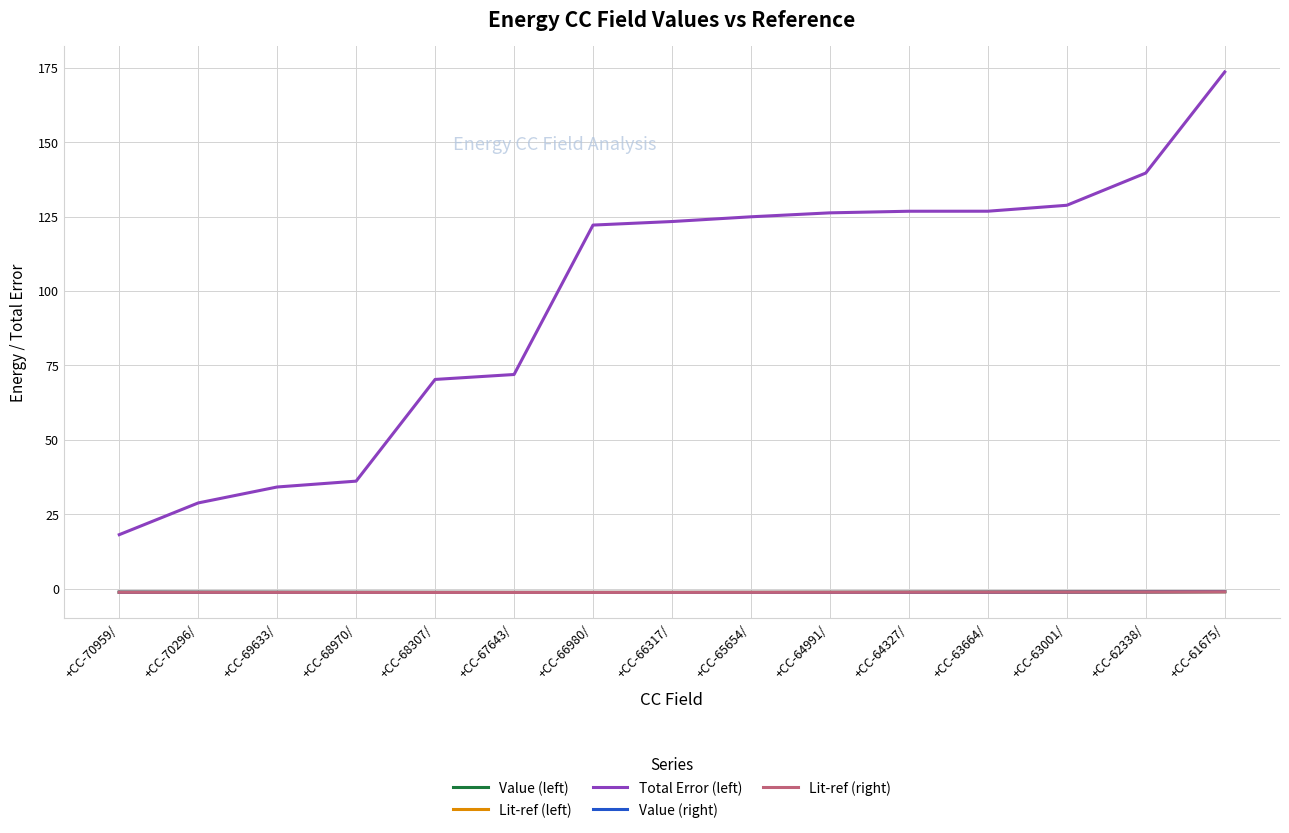

At which label does Value (left) first exceed -1?

+CC-61675/